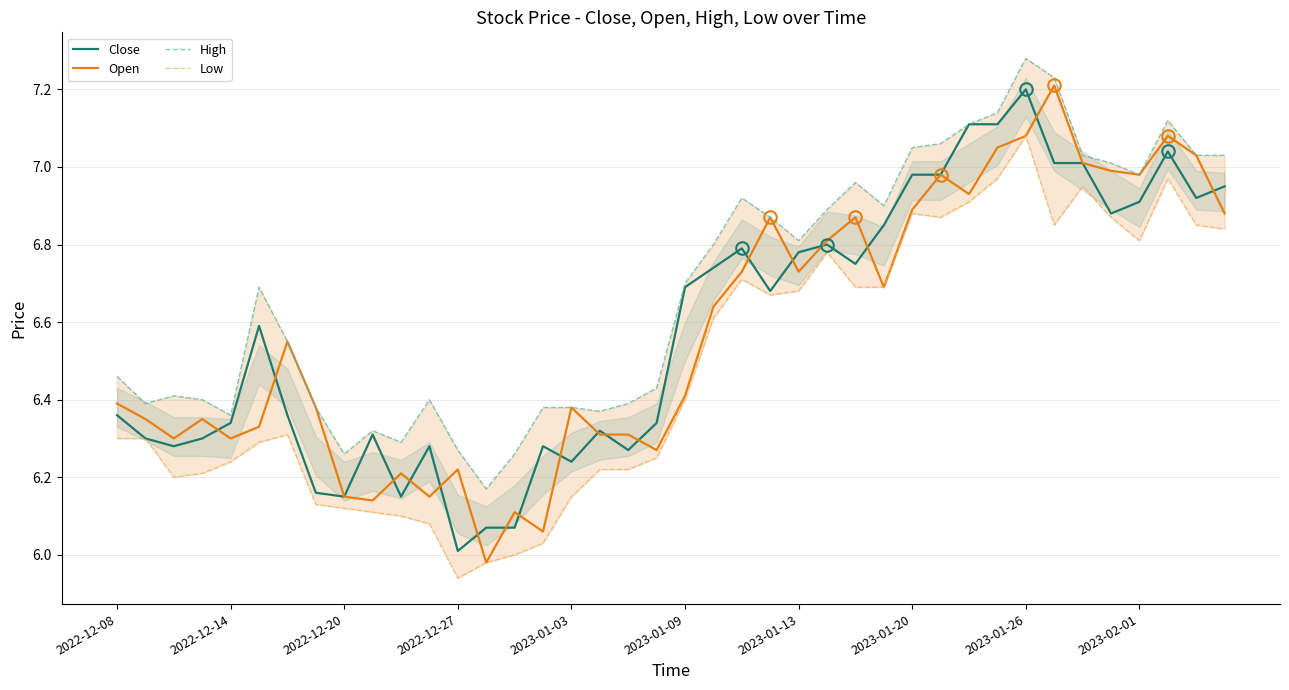

What is the total value across all series at 10?

24.8